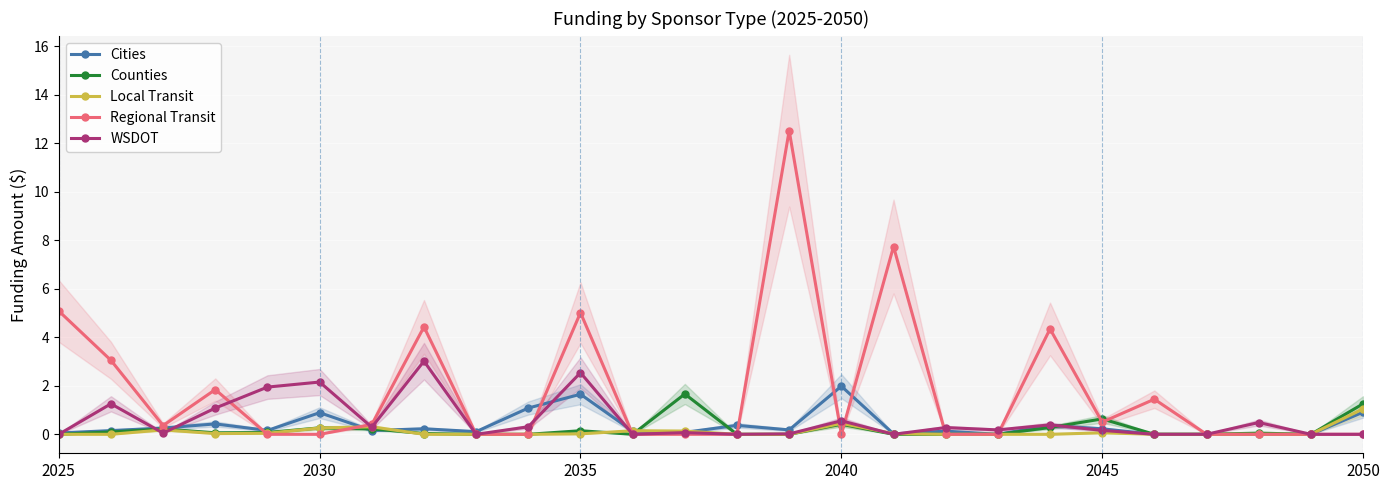

True or false: Counties and Local Transit intersect in this chart.

True